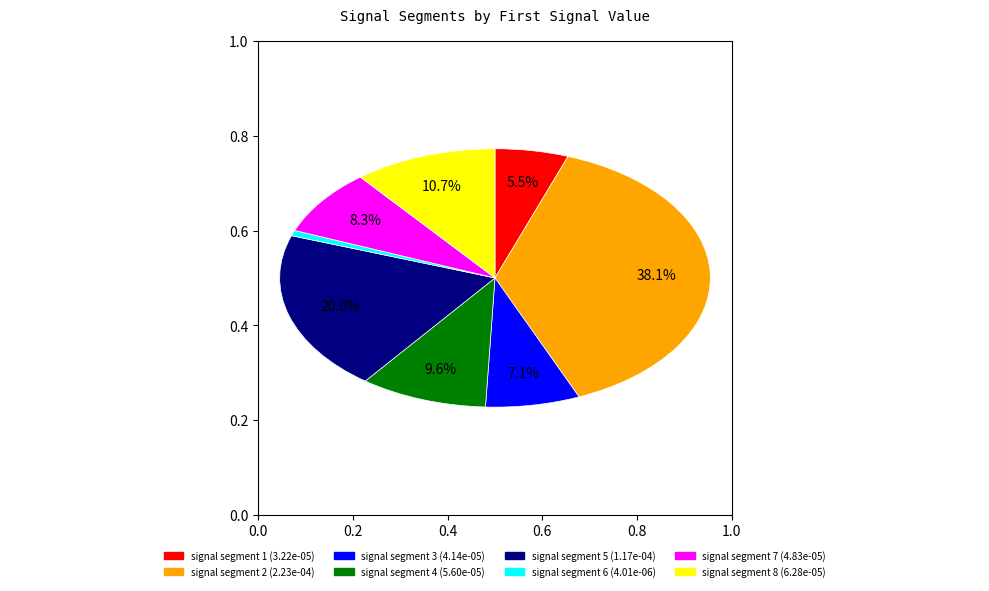

Combined, do signal segment 5 and signal segment 3 account for over 50%?

No